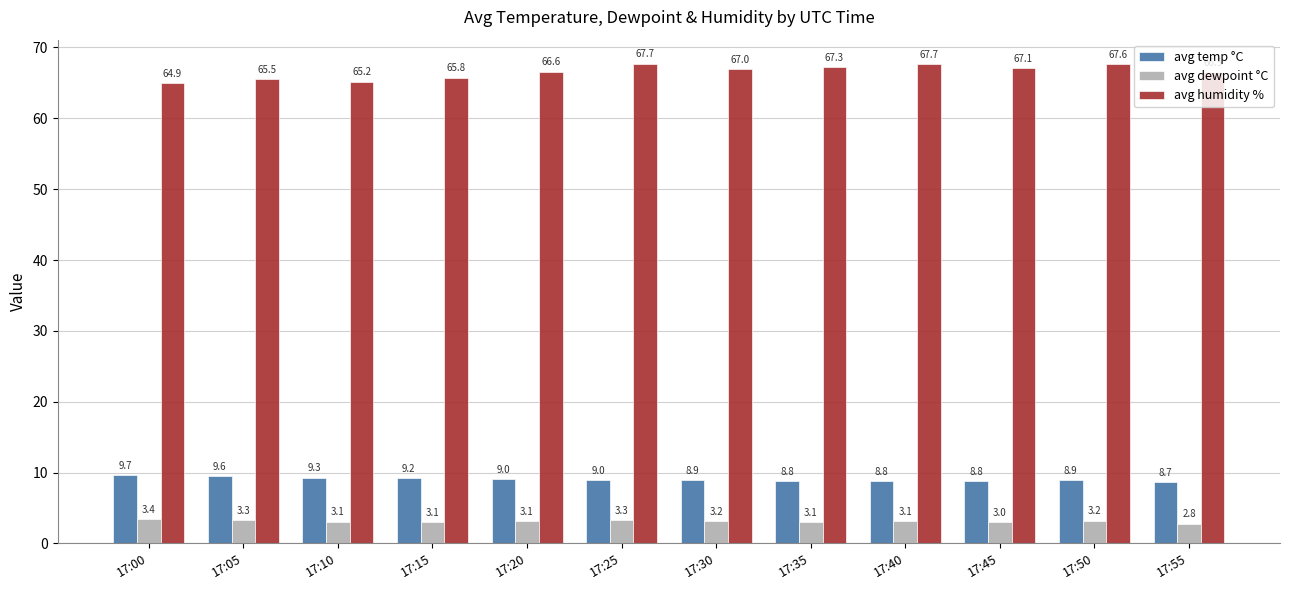

What is the difference between the highest and lowest values at 17:15?

62.7